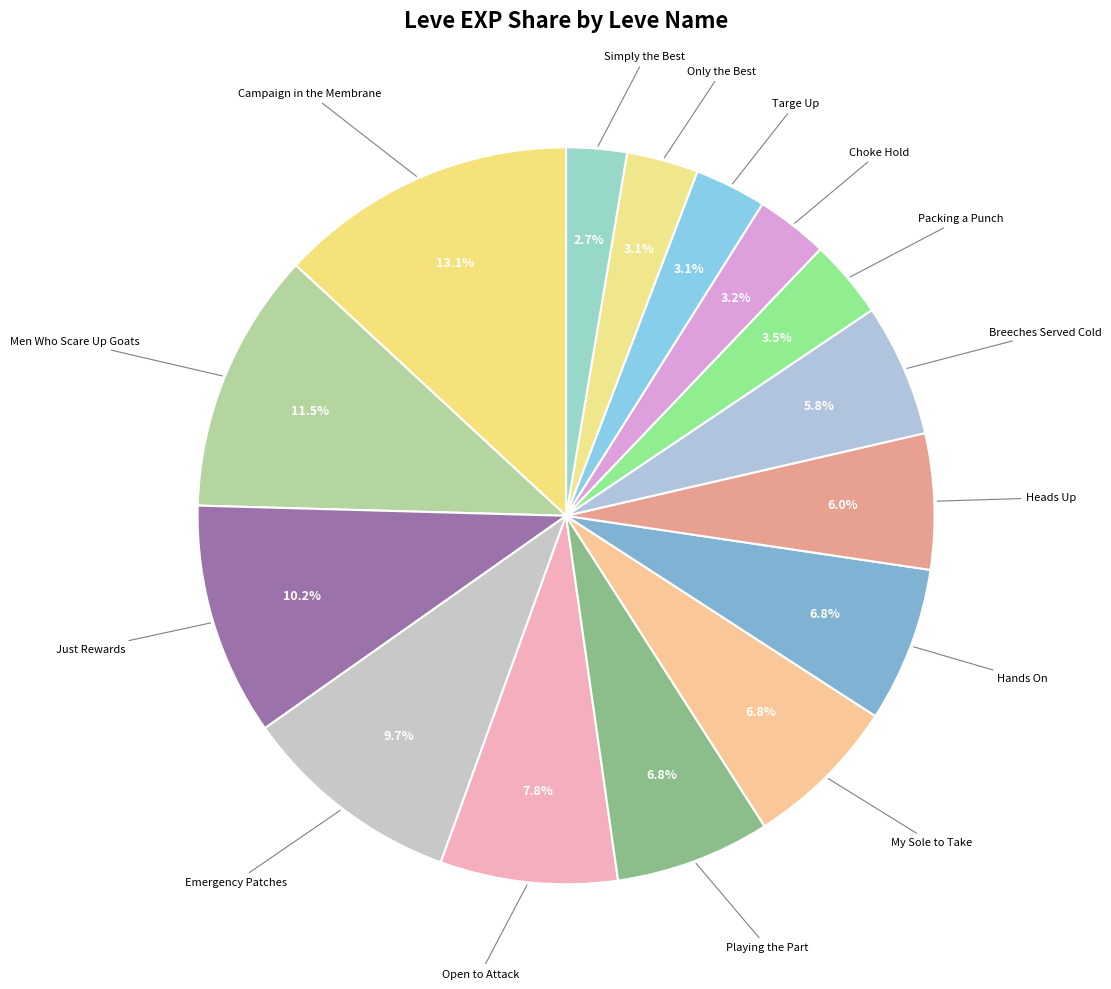

How many slices are in this pie chart?

15